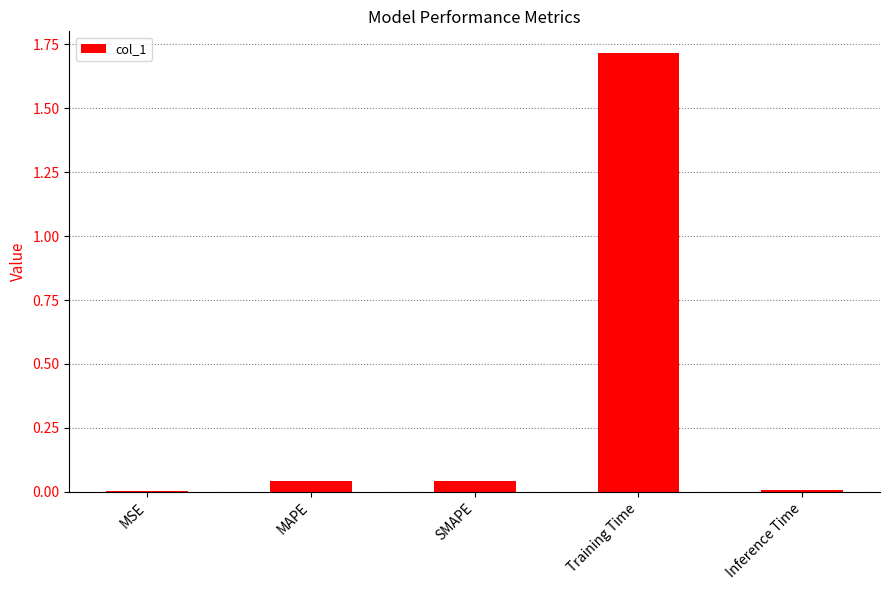

Which label corresponds to the largest value in the chart?

Training Time